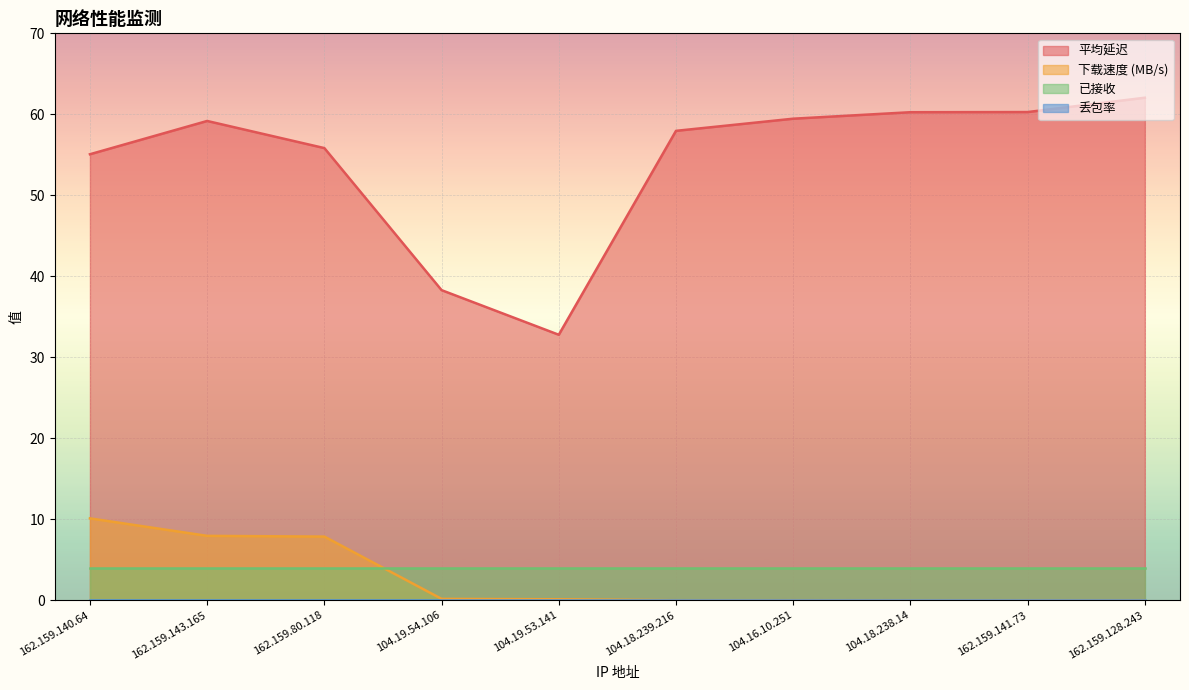

True or false: 平均延迟 and 下载速度 (MB/s) intersect in this chart.

False